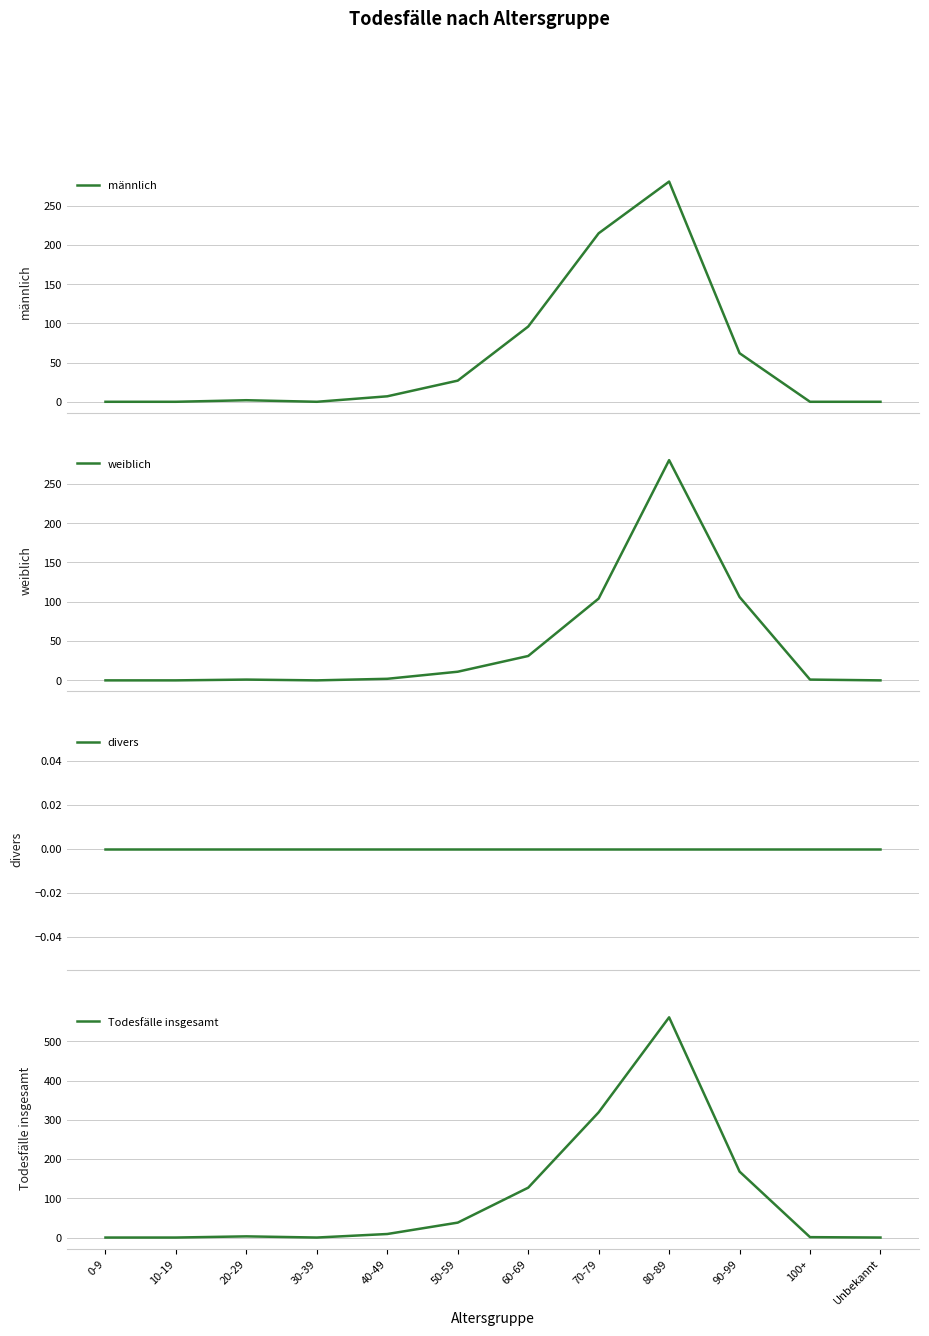

The männlich series shows 0 at 30-39. True or false?

True